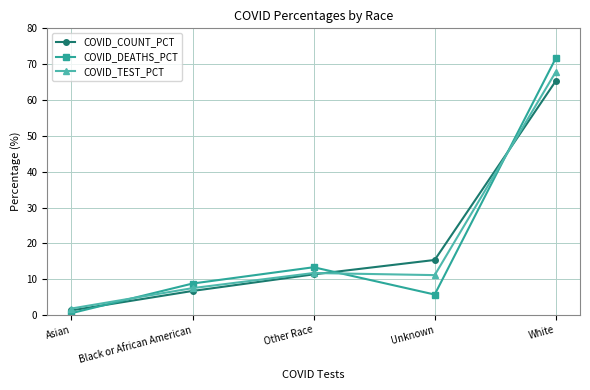

Does the chart have visible grid lines?

Yes